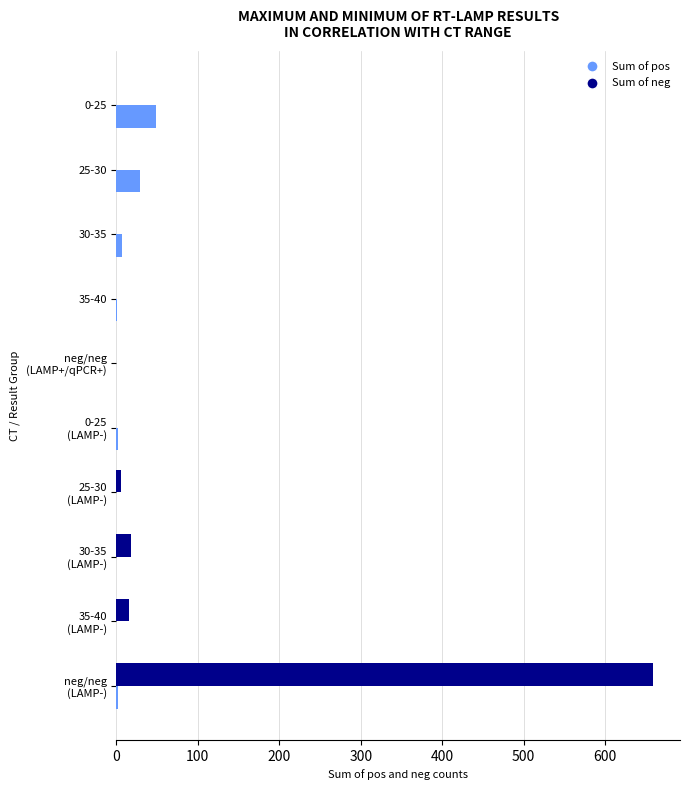

What is the greatest value displayed?

659